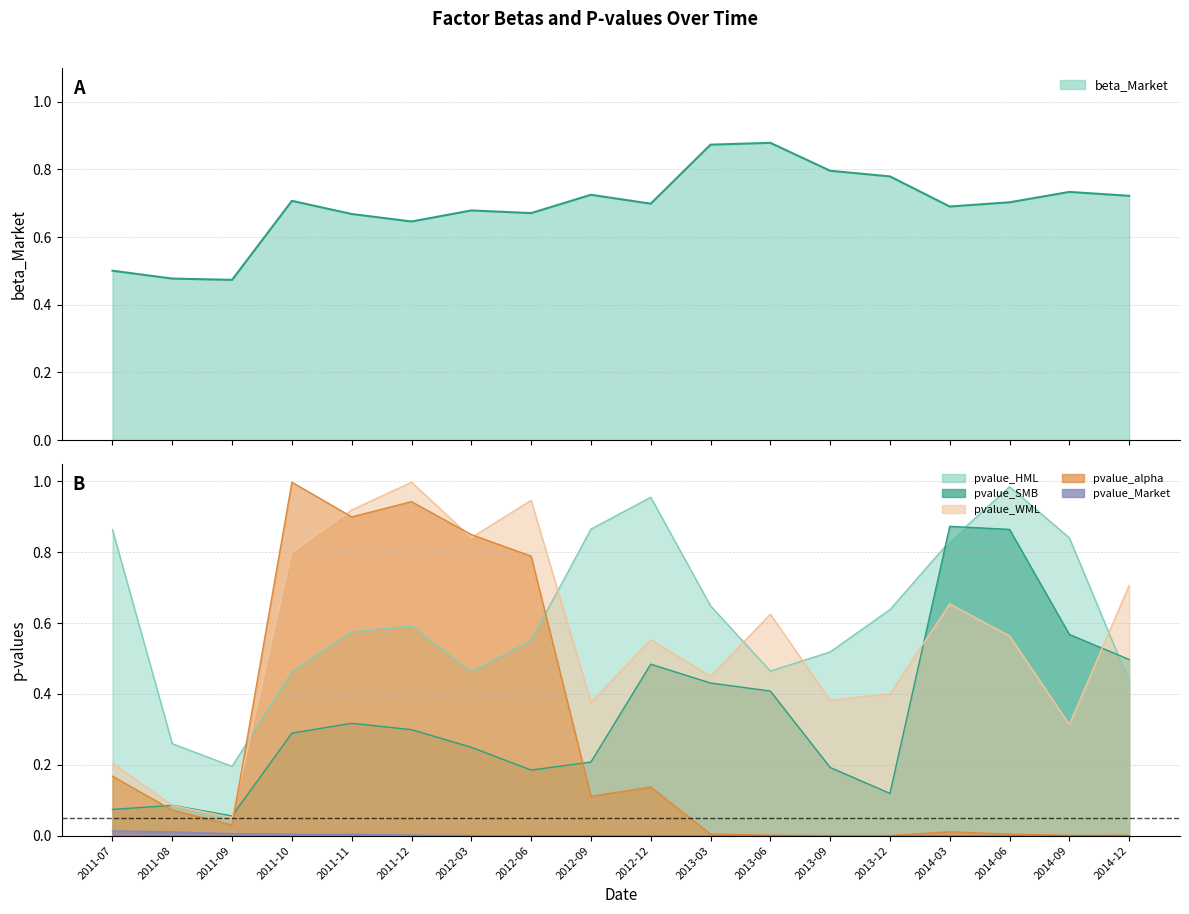

What is the difference between the beta_Market values at 2014-03 and 2011-07?

0.2